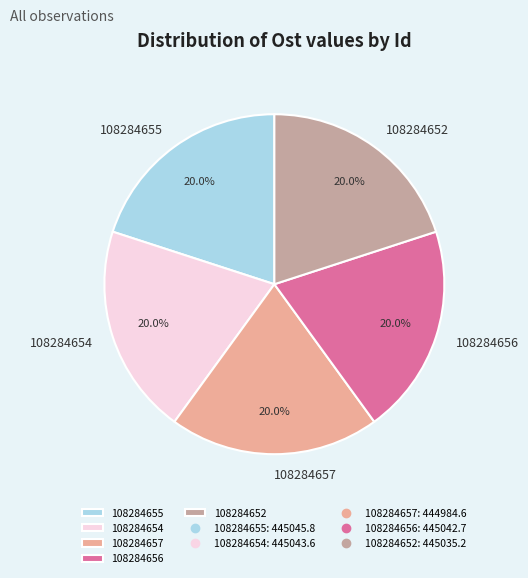

What percentage is NOT represented by 108284657?

80.0%